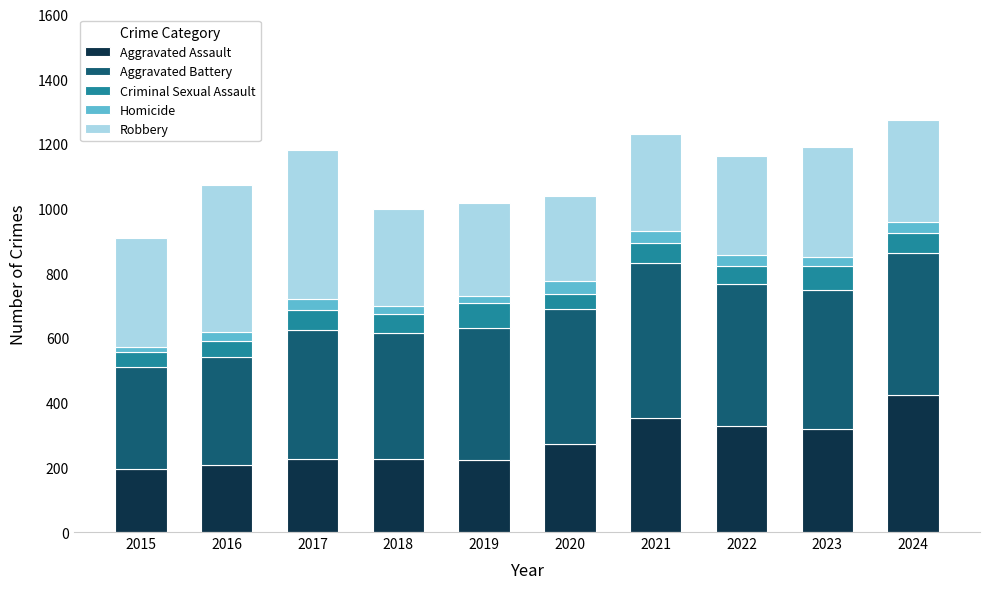

What is the difference between the second highest and second lowest values in the Aggravated Assault series?

146